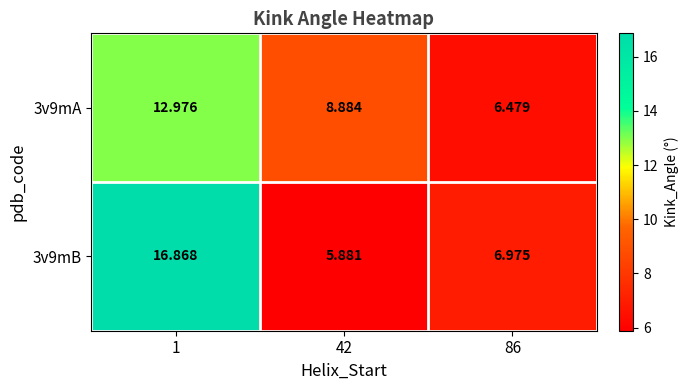

Between 42 and 86, which series saw the biggest shift?

3v9mA